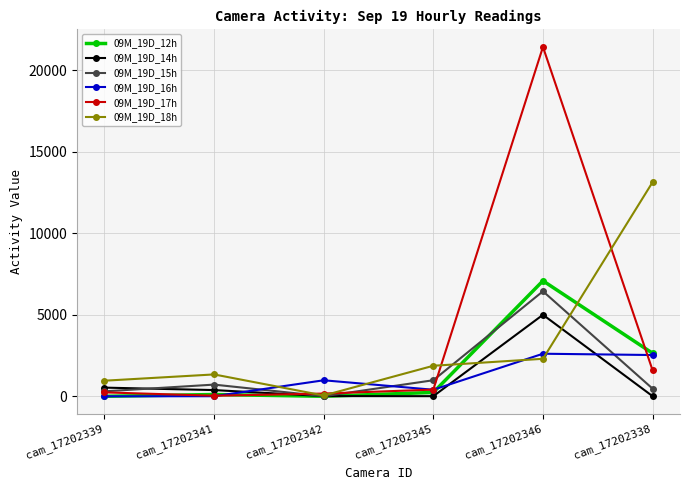

Which label corresponds to the largest value in the chart?

cam_17202346